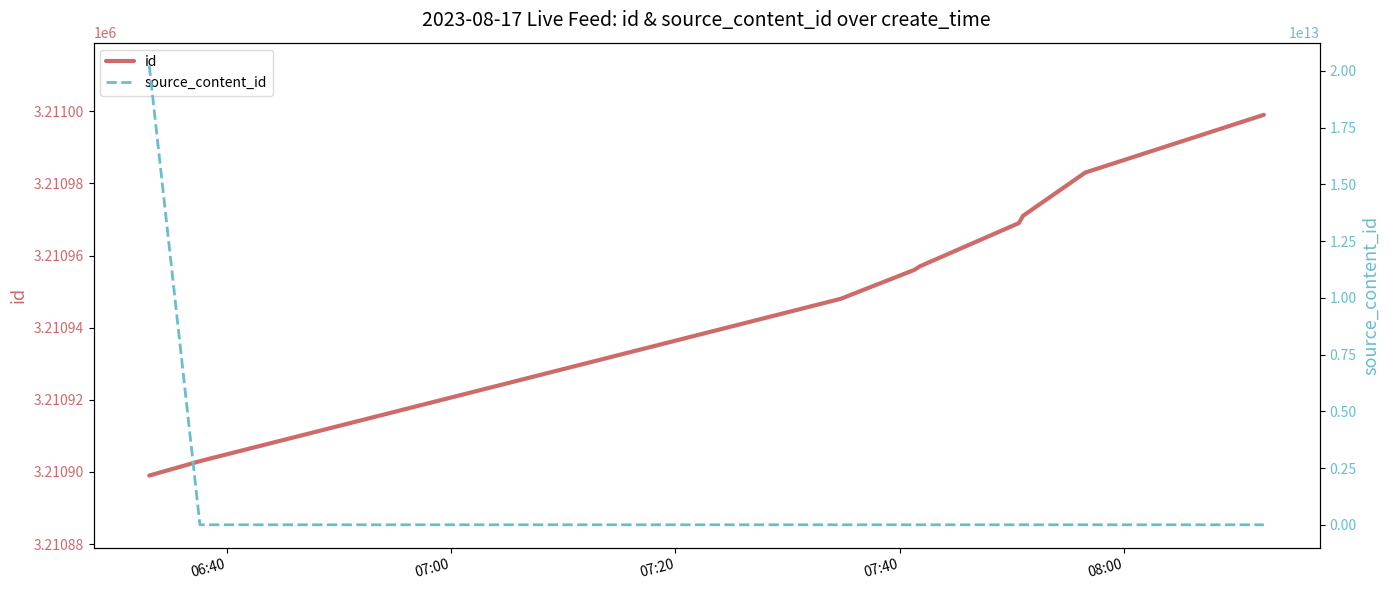

Is it true that id equals 966320 at 07:20?

False